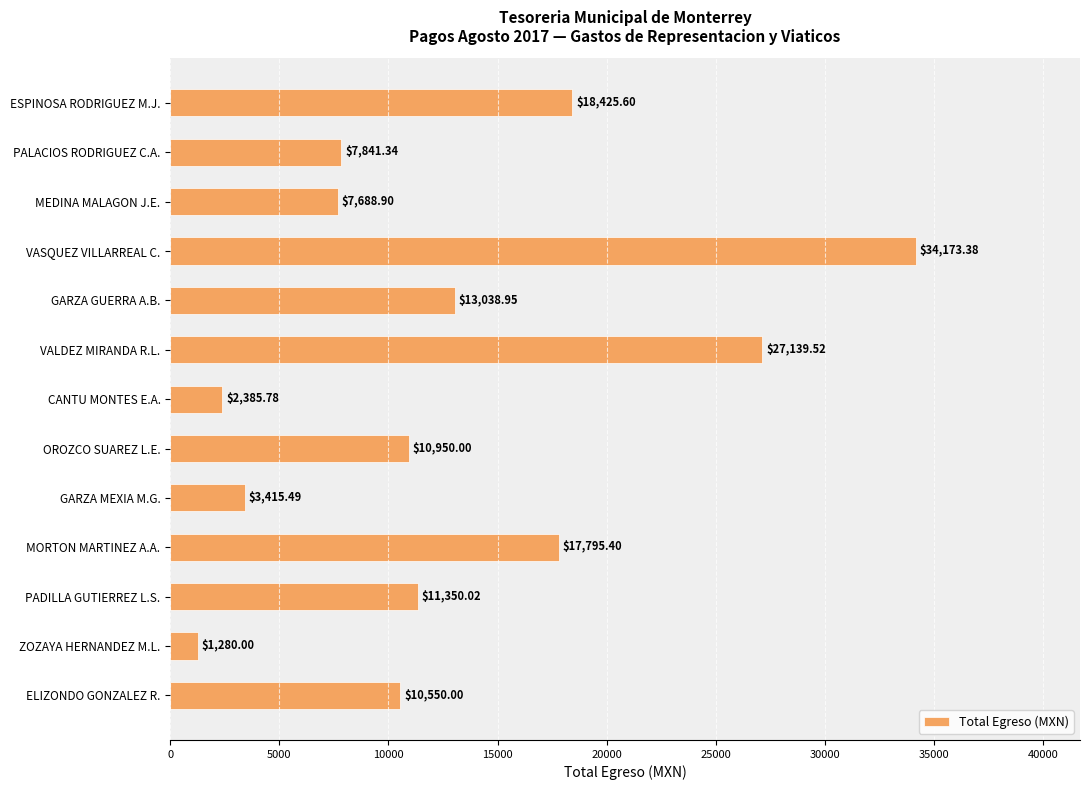

What is the greatest value displayed?

34173.4